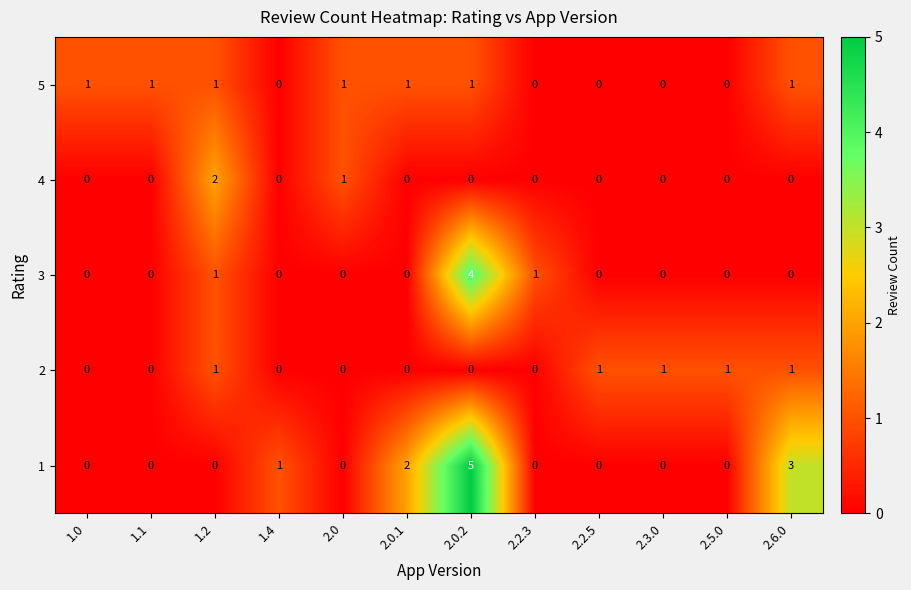

How many 5 values are between 0 and 1?

12